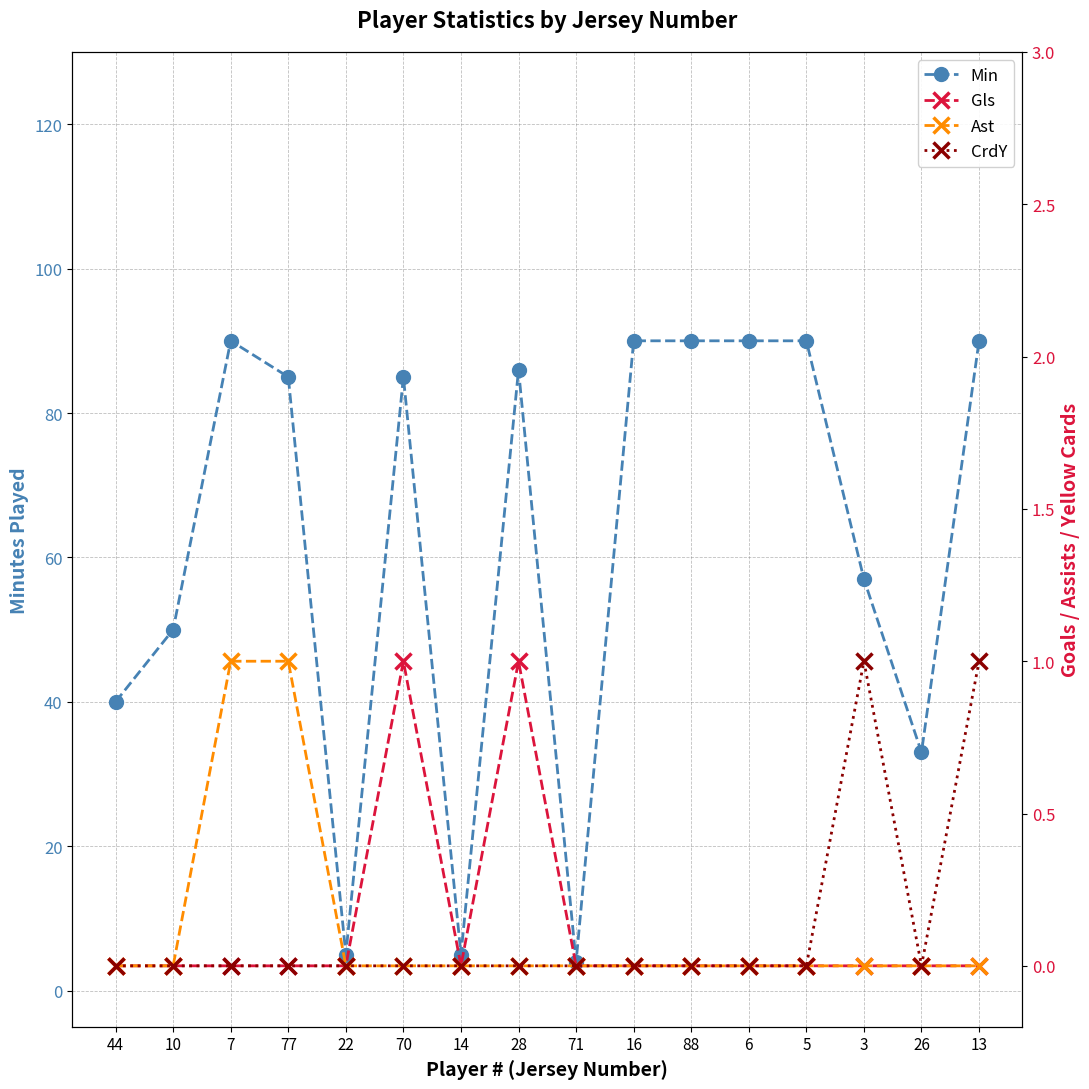

What is the label of the 8th point from the right?

71